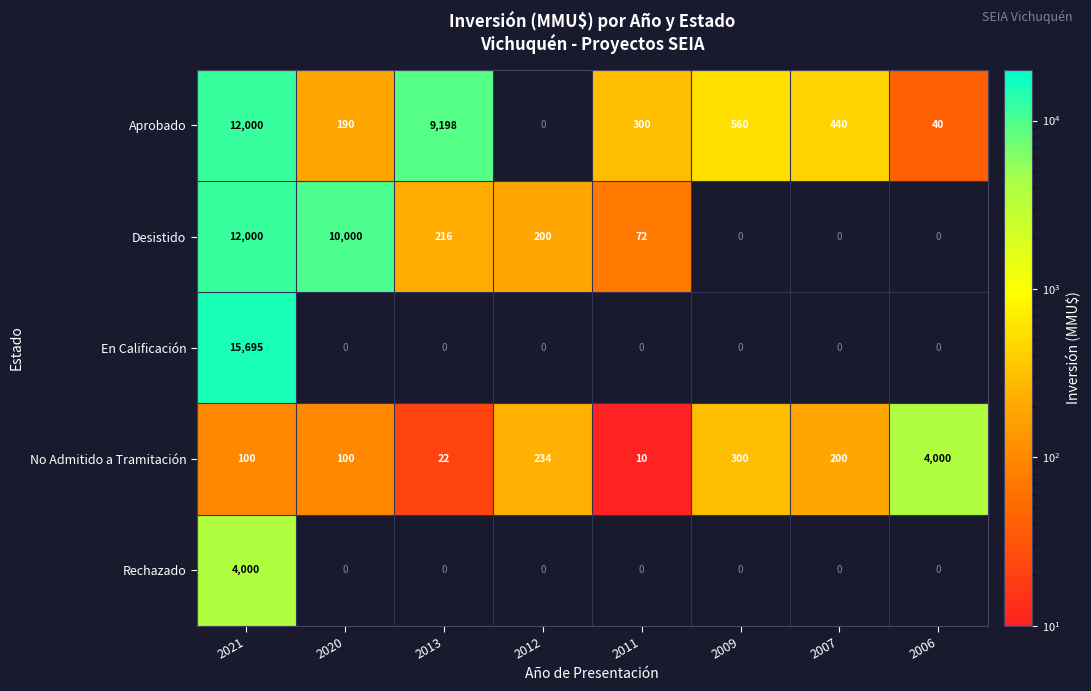

How many data points does each series have?

8